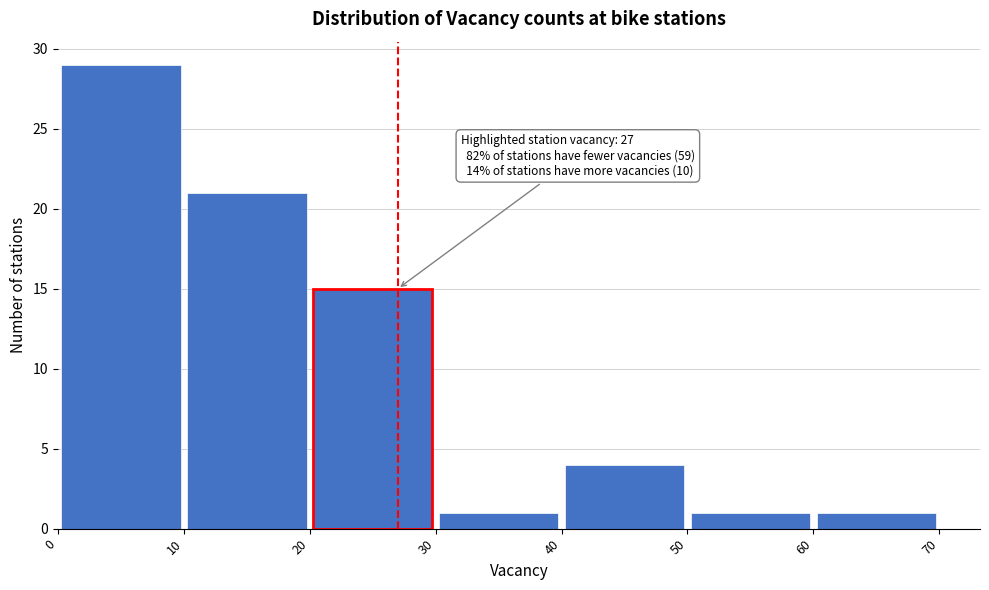

Over which range of the x-axis is the bar tallest?

0 to 10